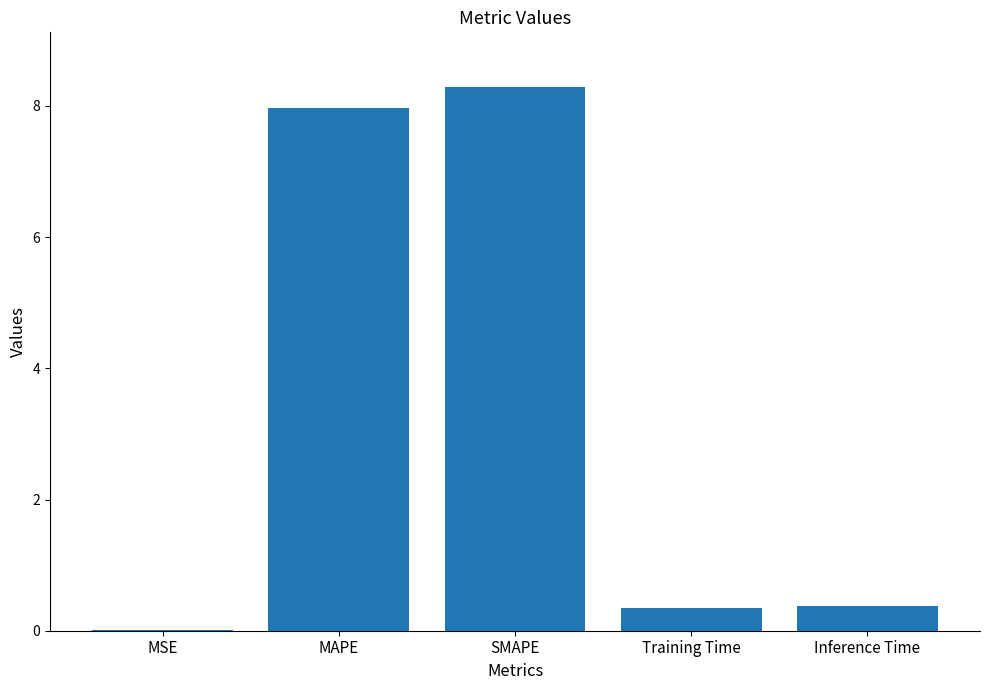

What value does the data have at MAPE?

8.0